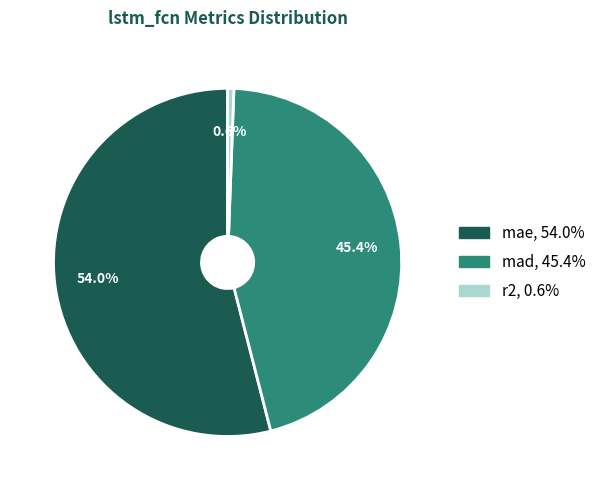

Which slice is the smallest?

r2